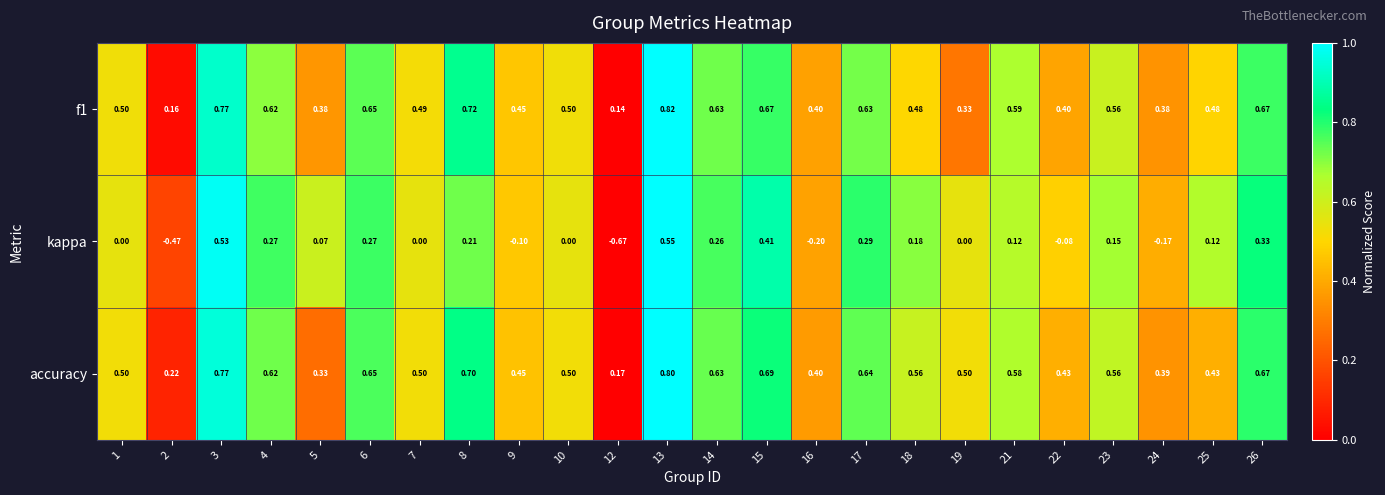

Is the value of accuracy at 13 greater than the value of kappa at 8?

Yes